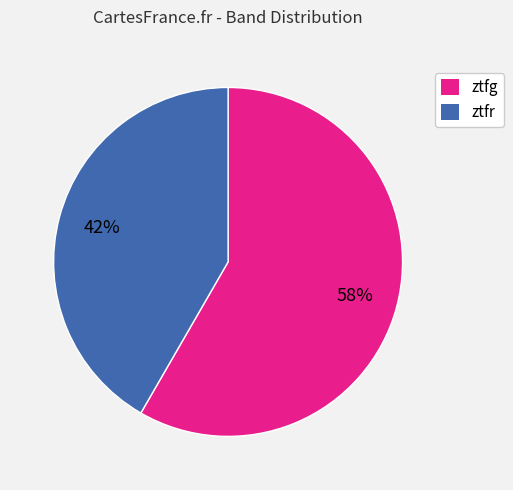

Count the number of slices in the pie.

2